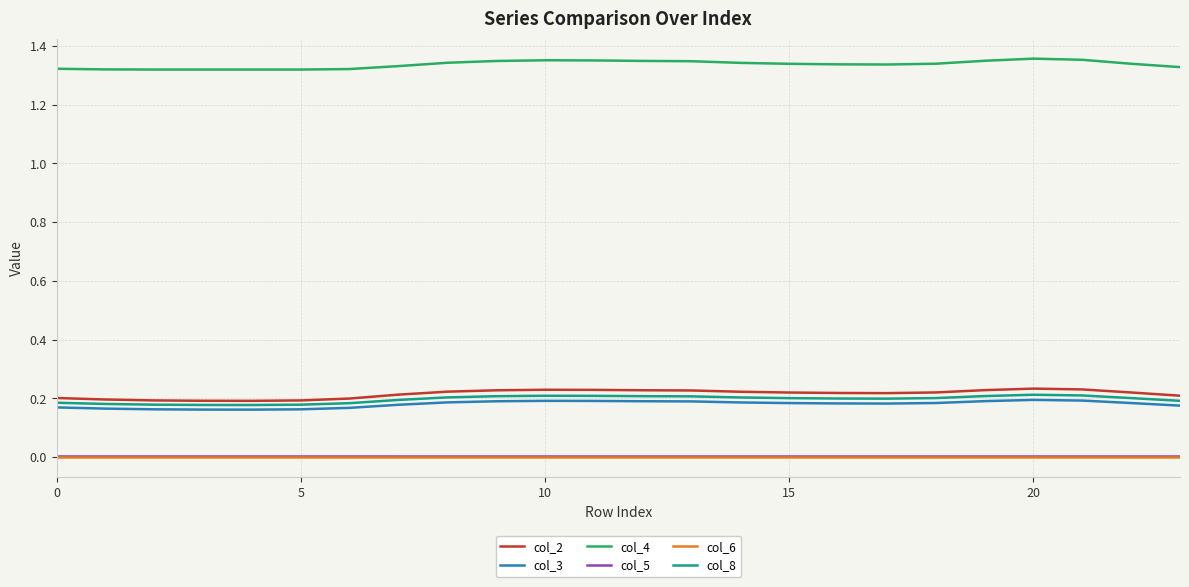

Which series has the largest total across all categories?

col_4